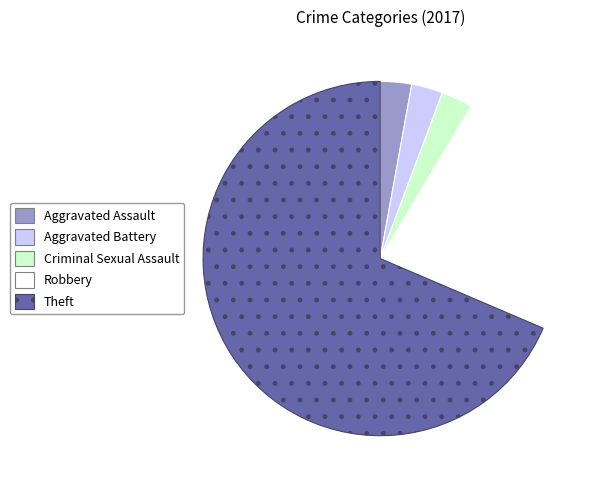

The Theft slice represents 59% of the pie. True or false?

False